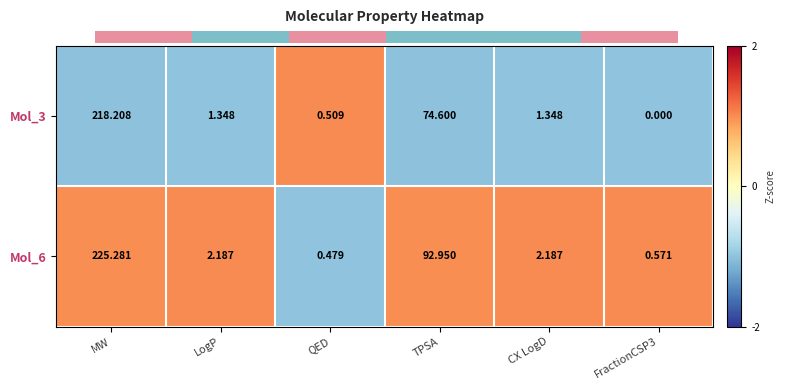

At which label does Mol_3 reach its peak?

MW